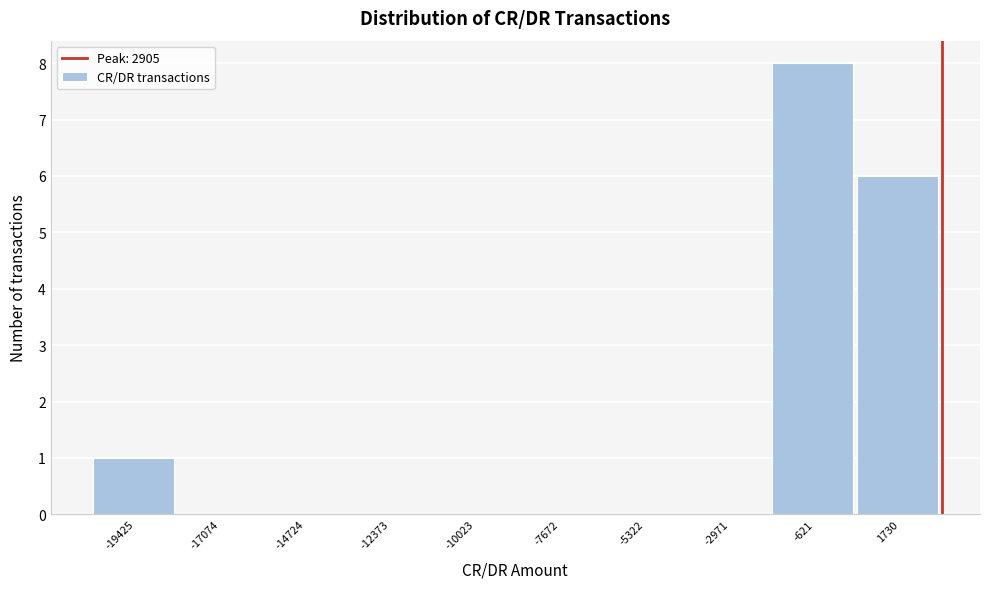

Over which range of the x-axis is the bar tallest?

-2000 to 500